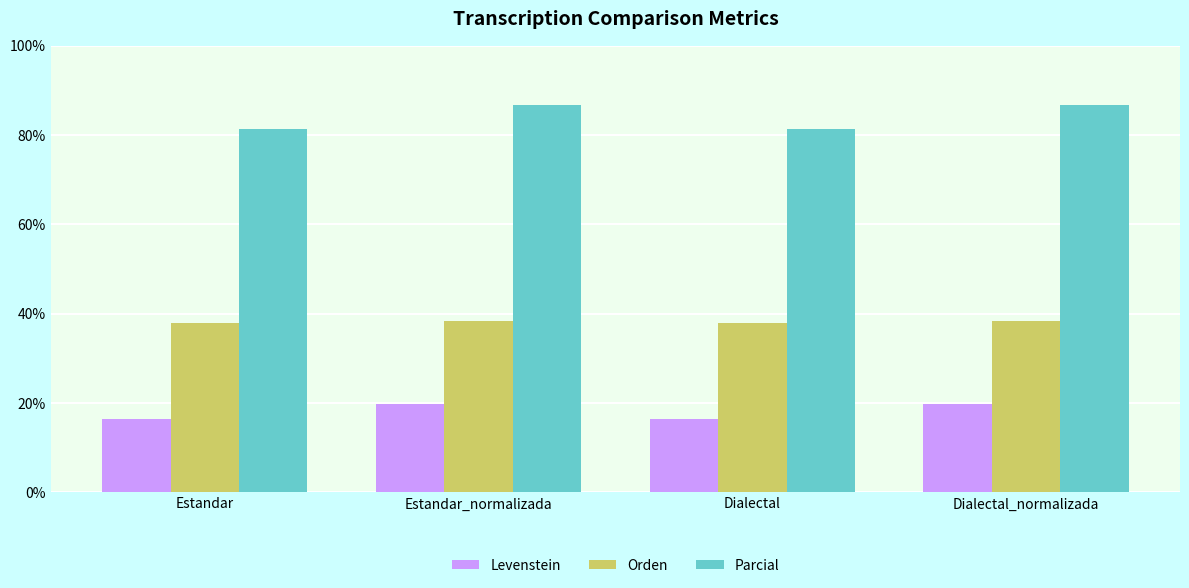

What are all the series names shown in the legend?

Levenstein, Orden, Parcial